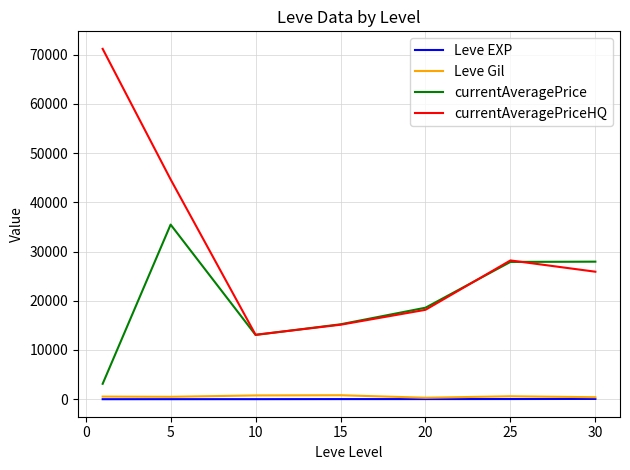

What is the minimum value for currentAveragePrice?

3131.3